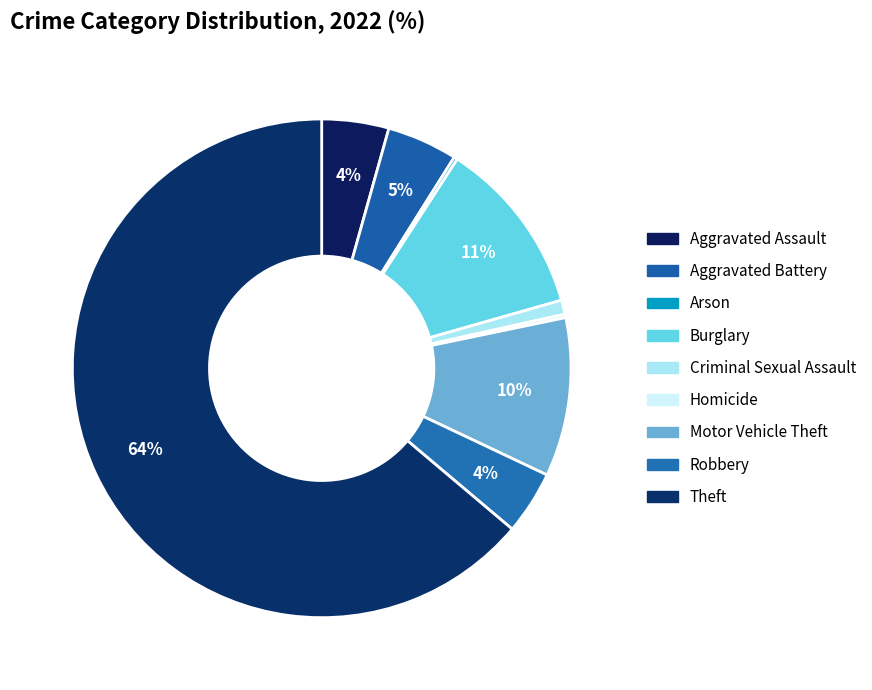

True or false: Homicide accounts for 0% of the total.

True